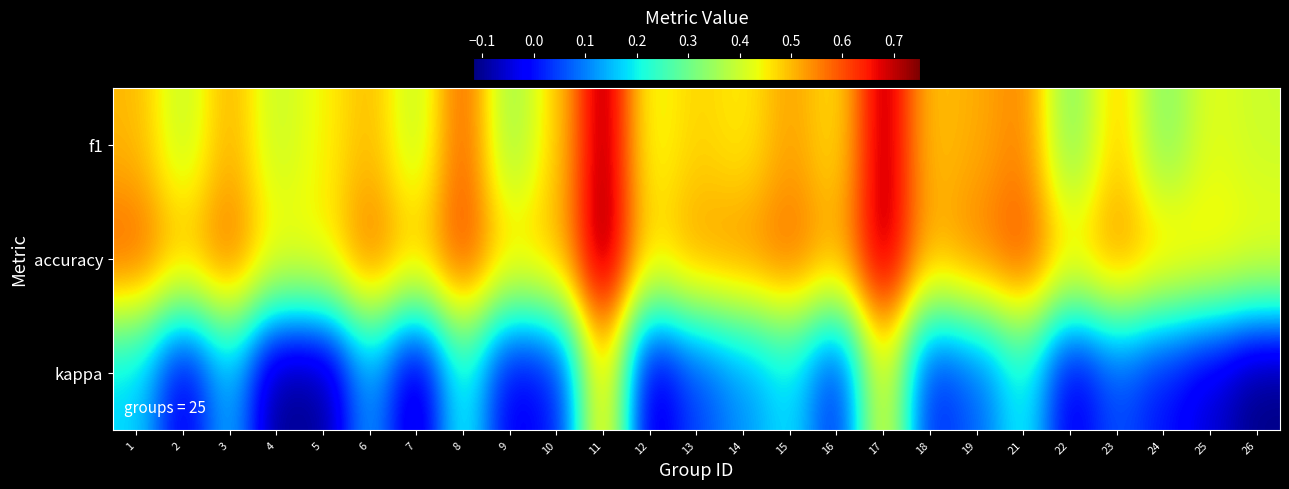

How many categories are shown in the chart?

25